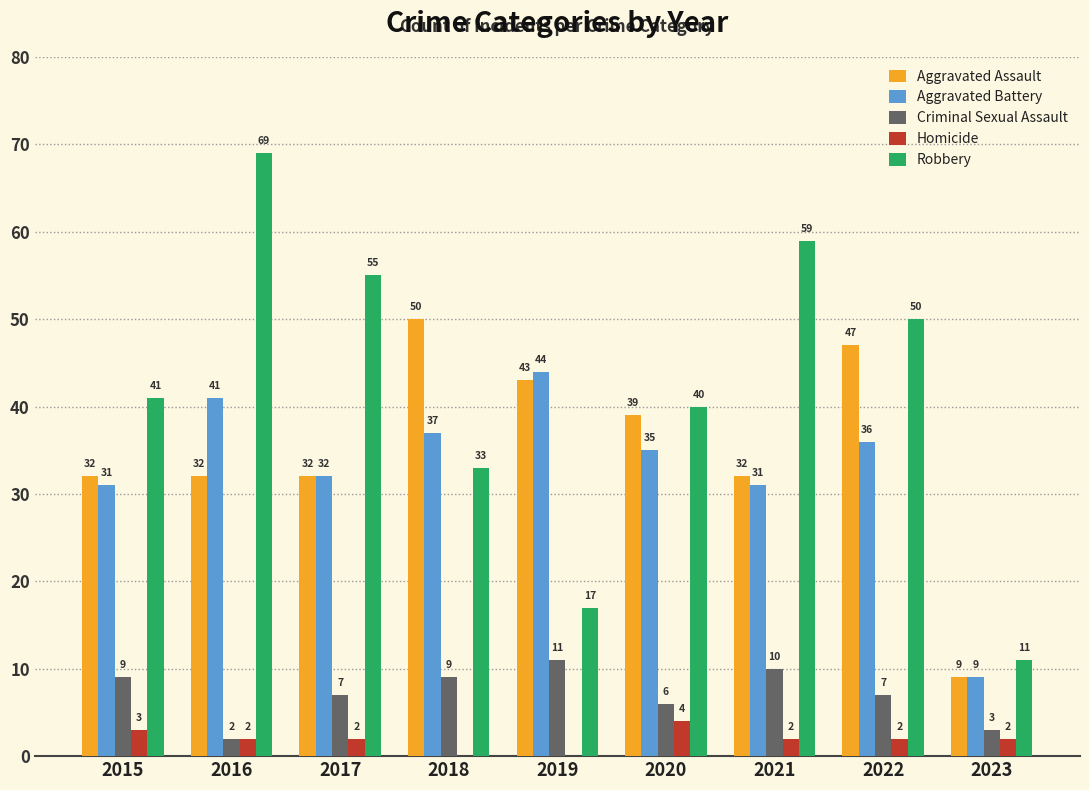

What are all the series names shown in the legend?

Aggravated Assault, Aggravated Battery, Criminal Sexual Assault, Homicide, Robbery